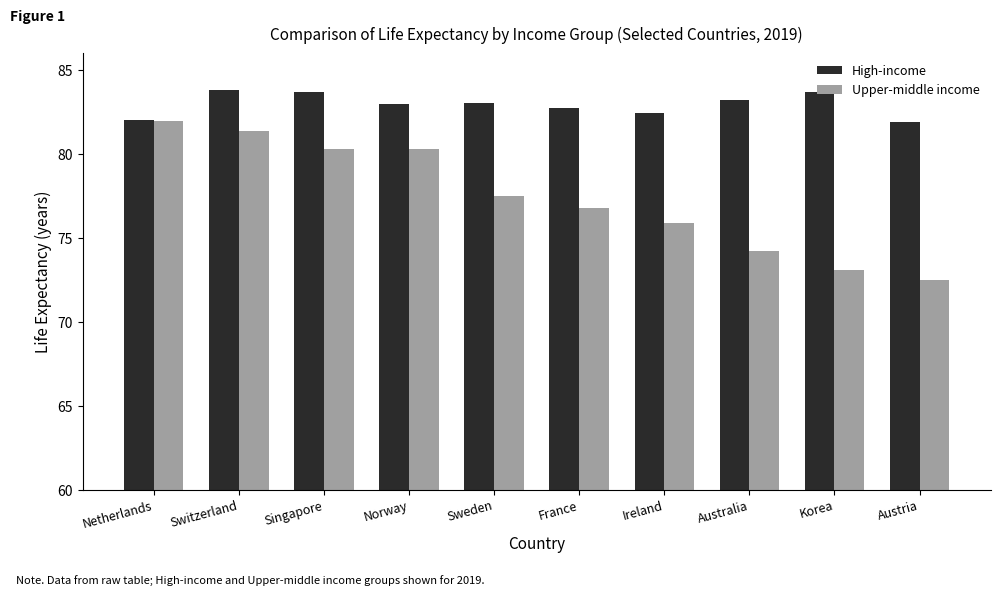

Which series has the largest range (max minus min)?

Upper-middle income